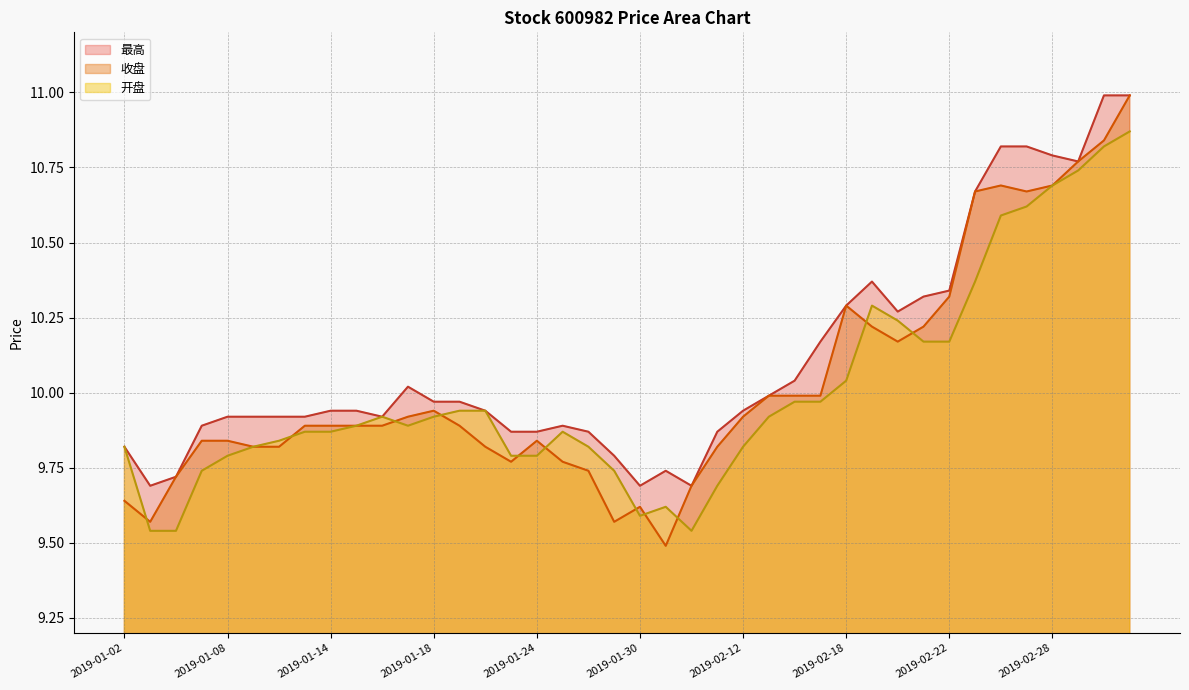

What is the difference between the 收盘 values at 2019-01-31 and 2019-02-25?

1.2